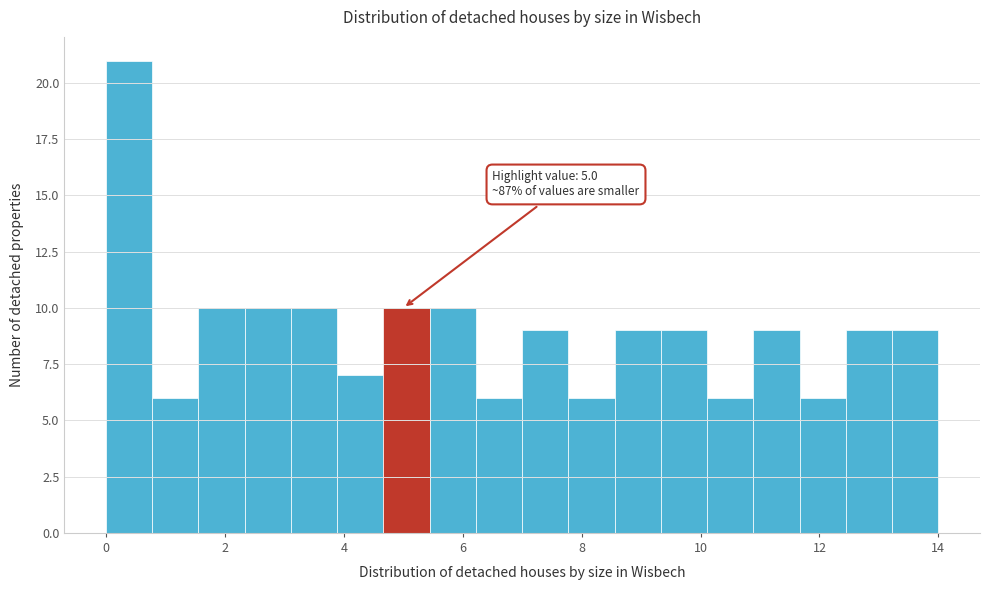

Around what value on the x-axis is the tallest bar? Give the approximate position of its centre, as read against the axis.

0.4